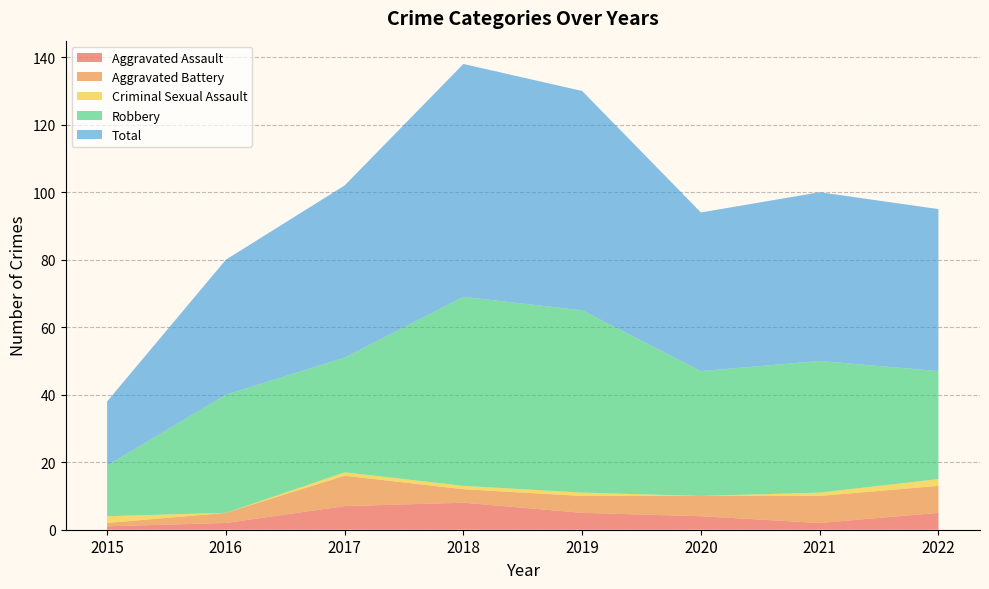

Reading left to right, transcribe all the data shown in this chart.

Aggravated Assault: 1	2	7	8	5	4	2	5
Aggravated Battery: 1	3	9	4	5	6	8	8
Criminal Sexual Assault: 2	0	1	1	1	0	1	2
Robbery: 15	35	34	56	54	37	39	32
Total: 19	40	51	69	65	47	50	48